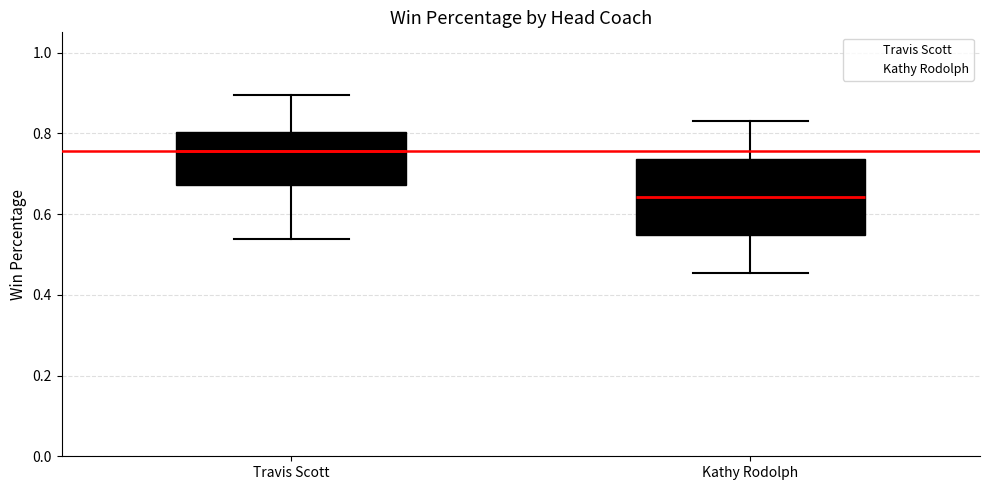

Comparing the boxes themselves (not the whiskers), which one is the tallest?

Kathy Rodolph